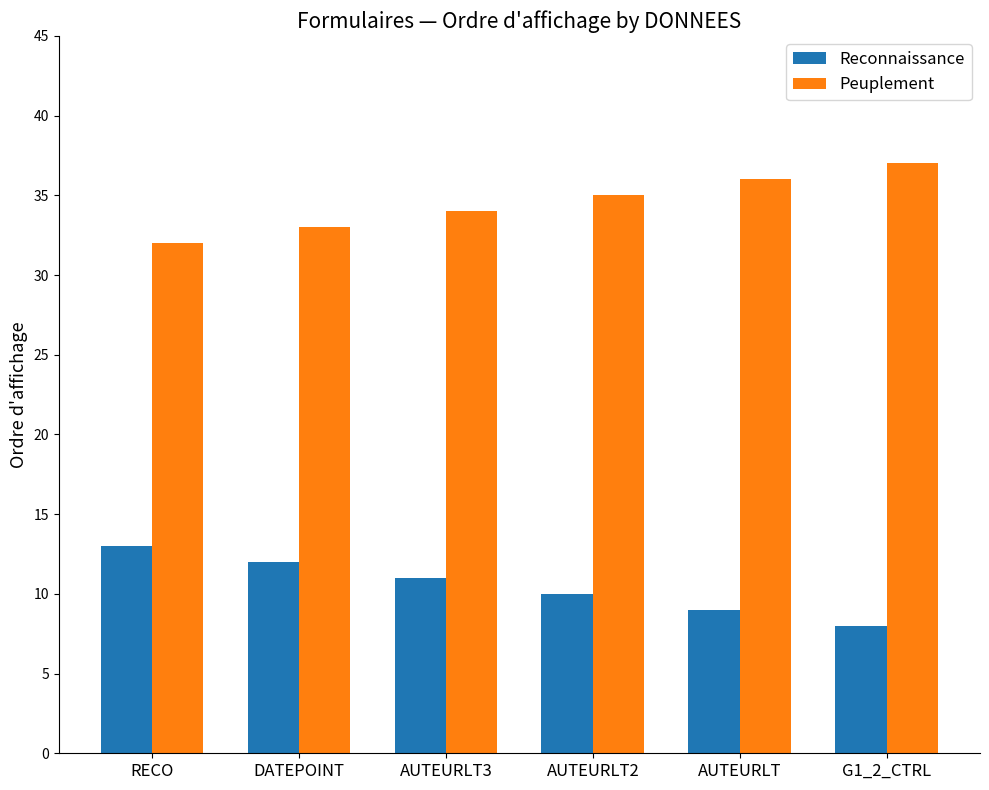

Reading right to left, what are all the values shown in this chart?

Reconnaissance: G1_2_CTRL=8	AUTEURLT=9	AUTEURLT2=10	AUTEURLT3=11	DATEPOINT=12	RECO=13
Peuplement: G1_2_CTRL=37	AUTEURLT=36	AUTEURLT2=35	AUTEURLT3=34	DATEPOINT=33	RECO=32